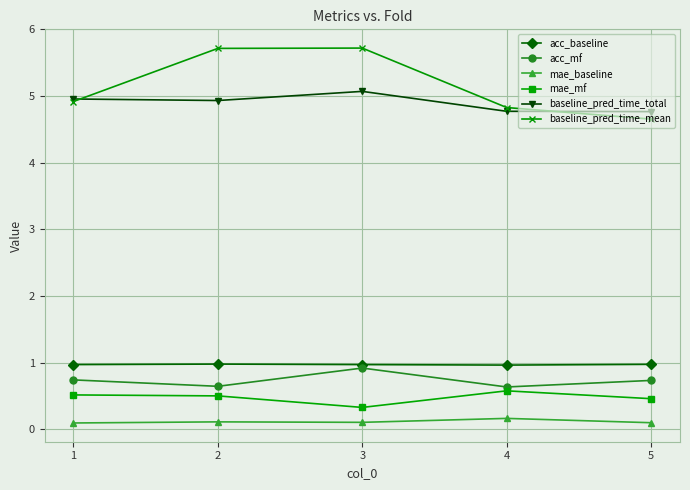

What is the total value across all series at 5?

11.7